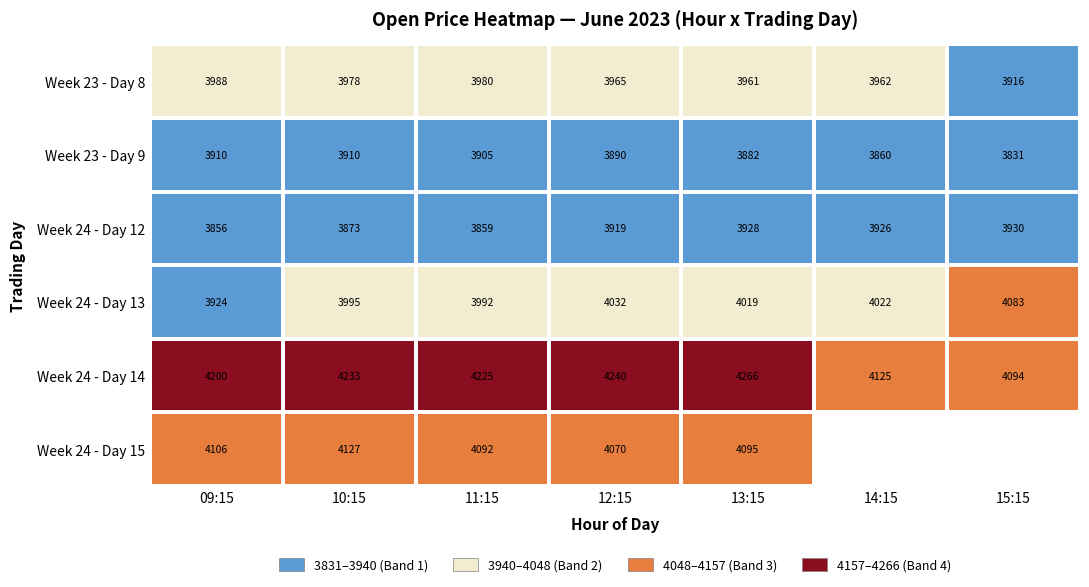

At which label does Week 24 - Day 12 reach its peak?

15:15